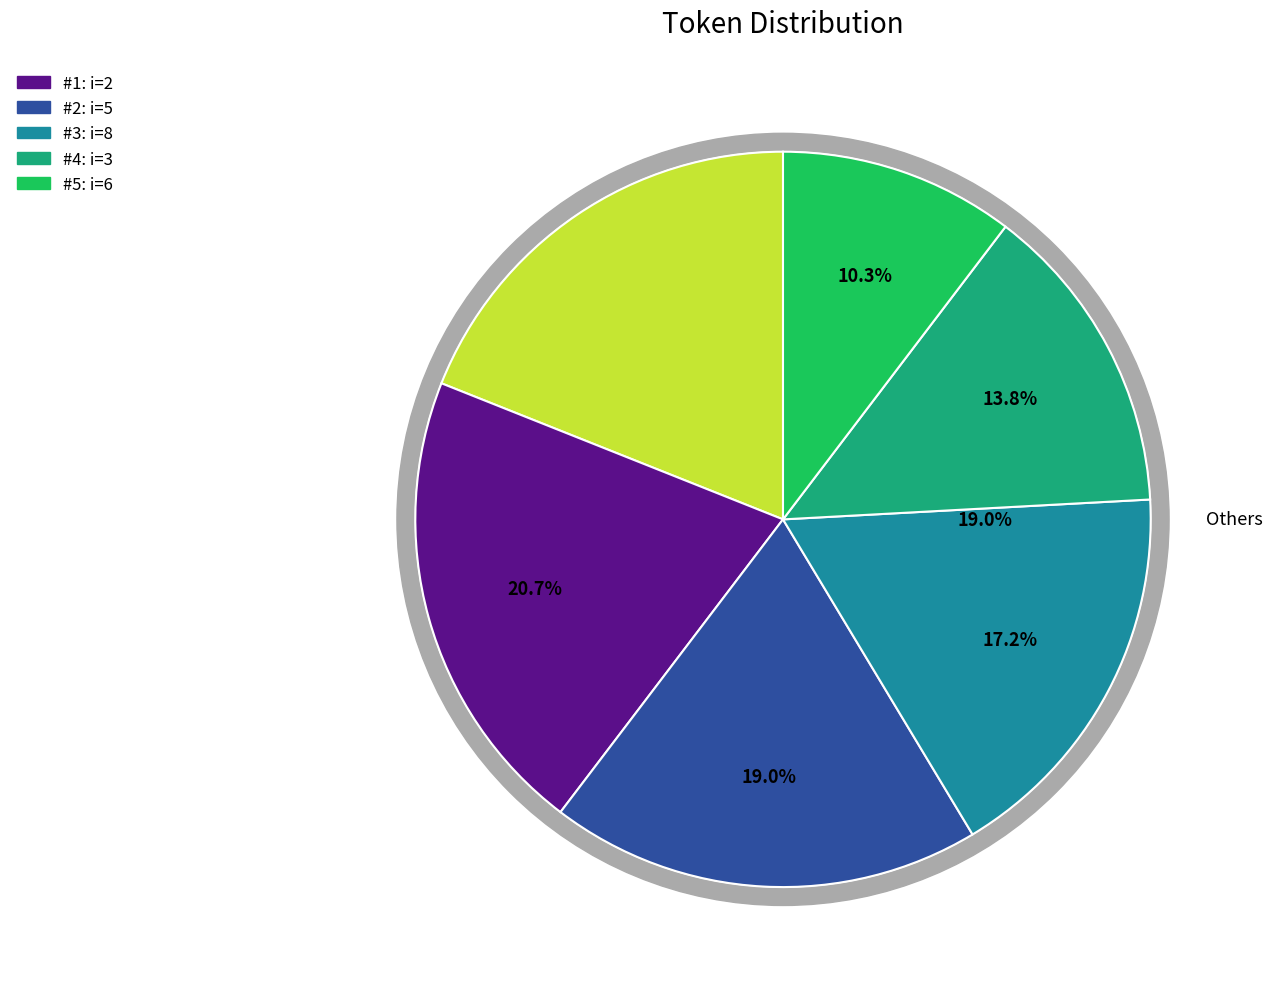

What is the change in value from 1 to 3?

+3